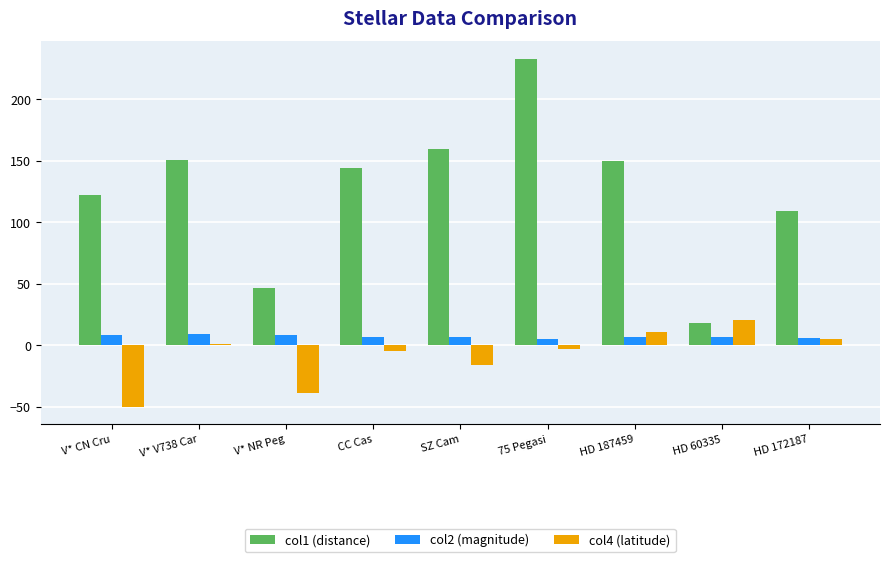

How many bars are there in each group?

3